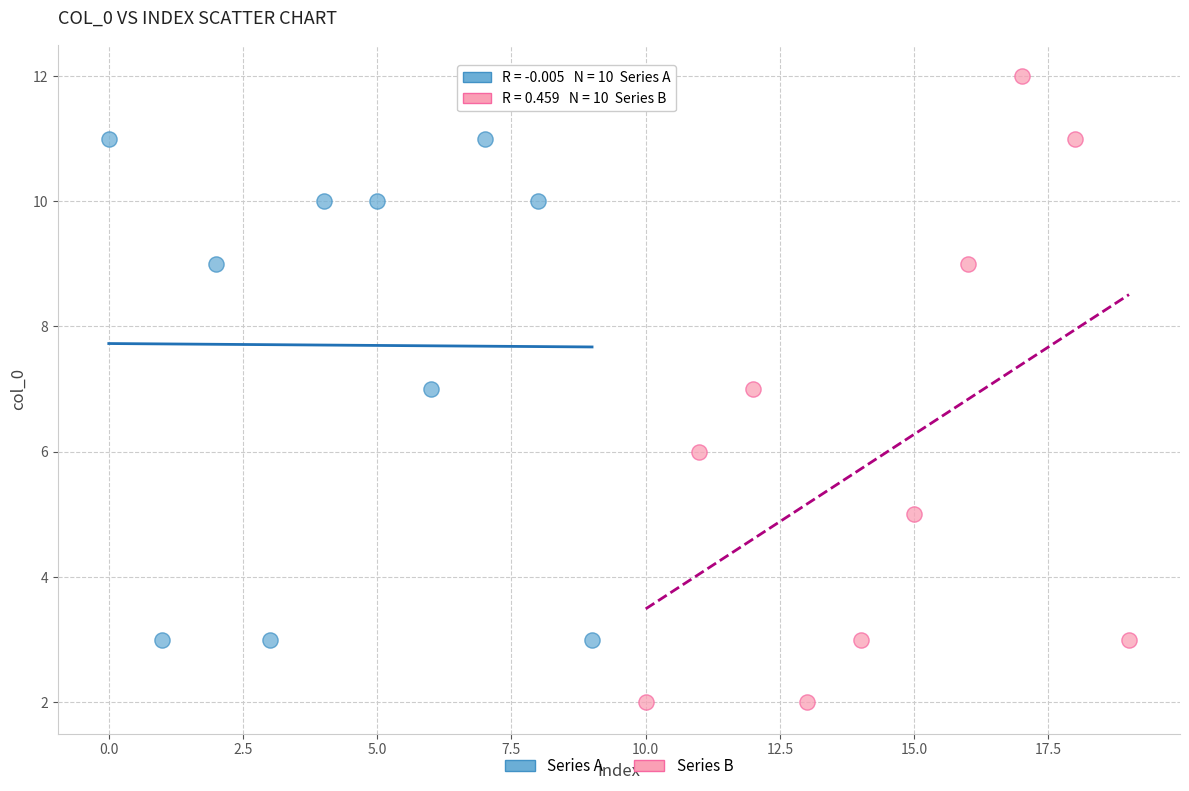

What are all the series names shown in the legend?

Series A, Series B